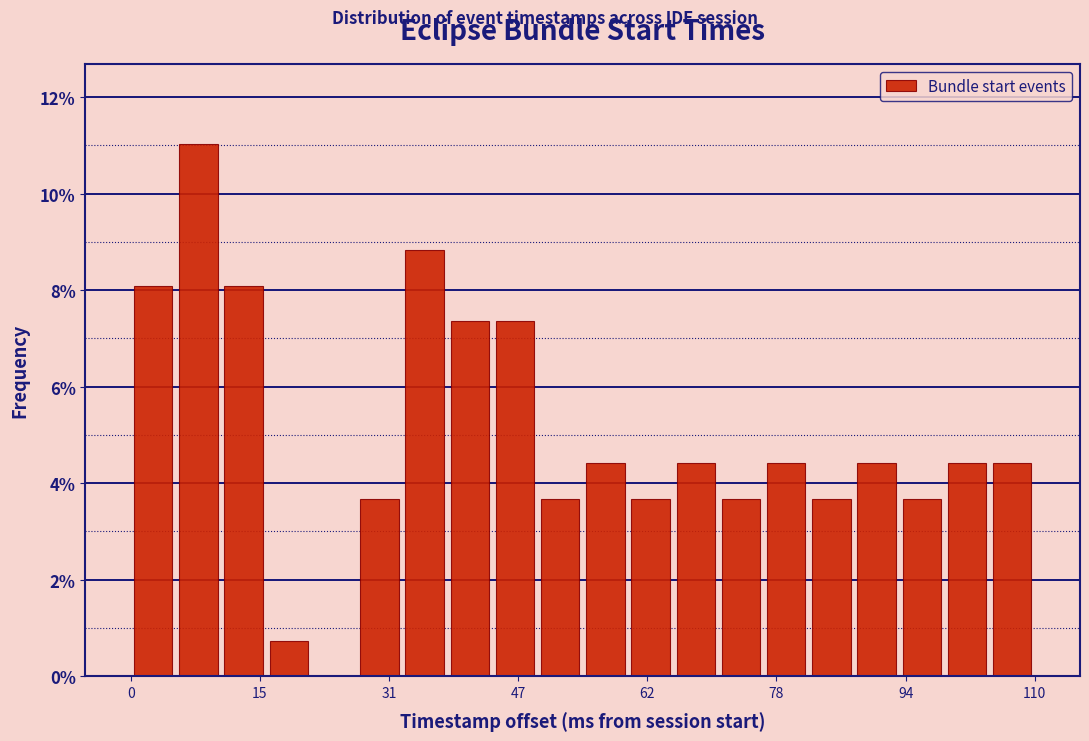

Around what value on the x-axis is the tallest bar? Give the approximate position of its centre, as read against the axis.

8